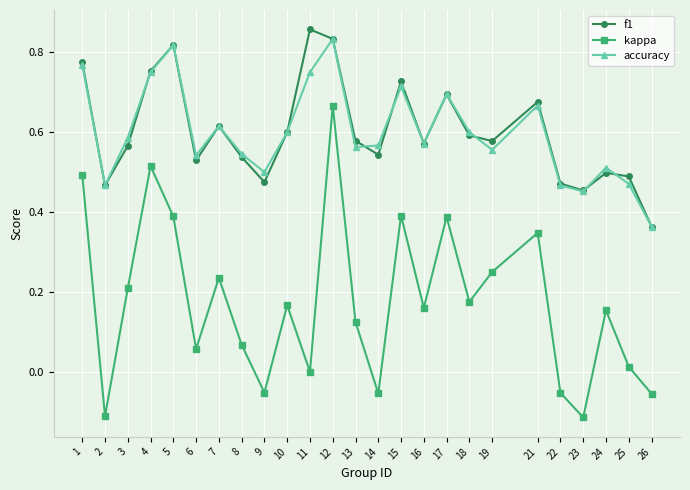

Between 15 and 25, which series saw the biggest shift?

kappa